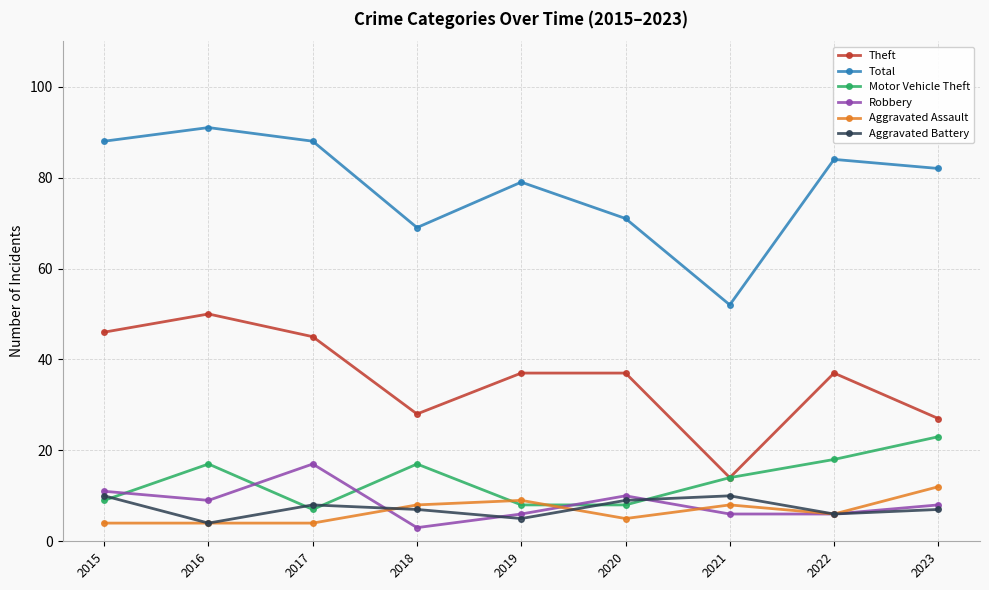

At which category does Robbery reach its first local peak?

2017